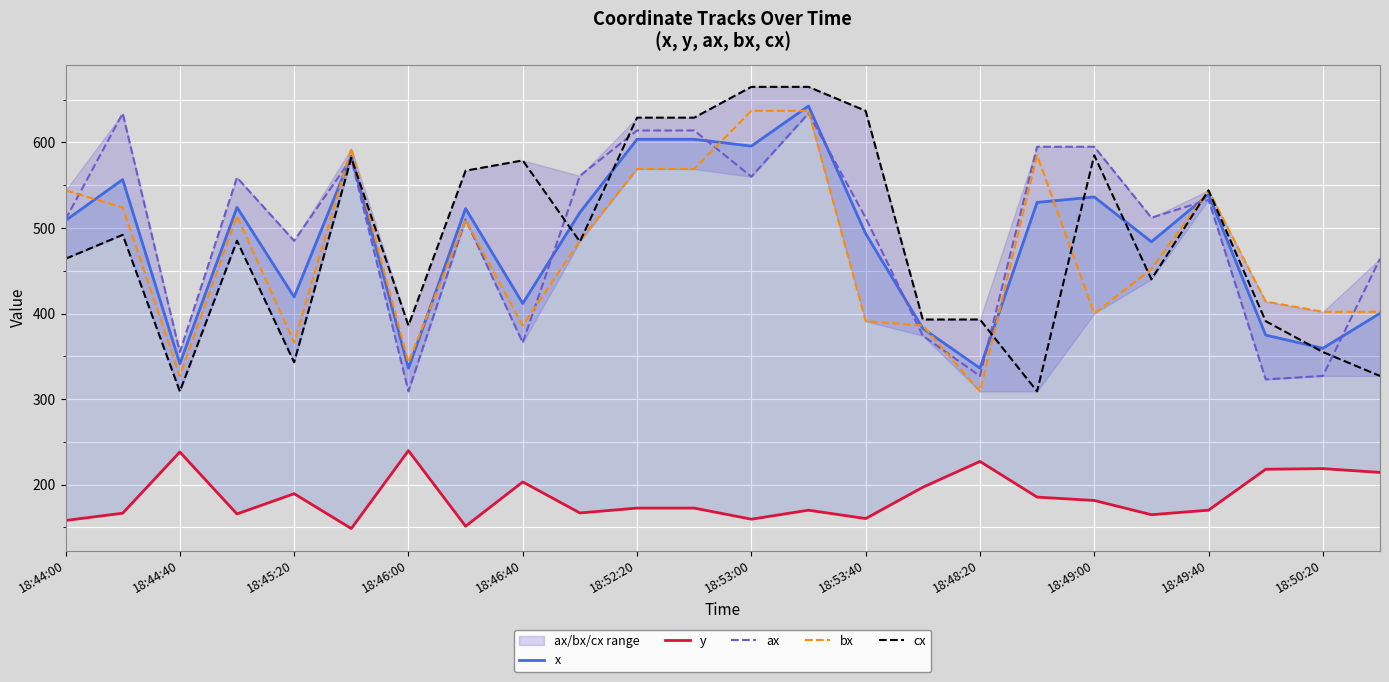

Is it true that bx equals 771.6 at 18:49:00?

False